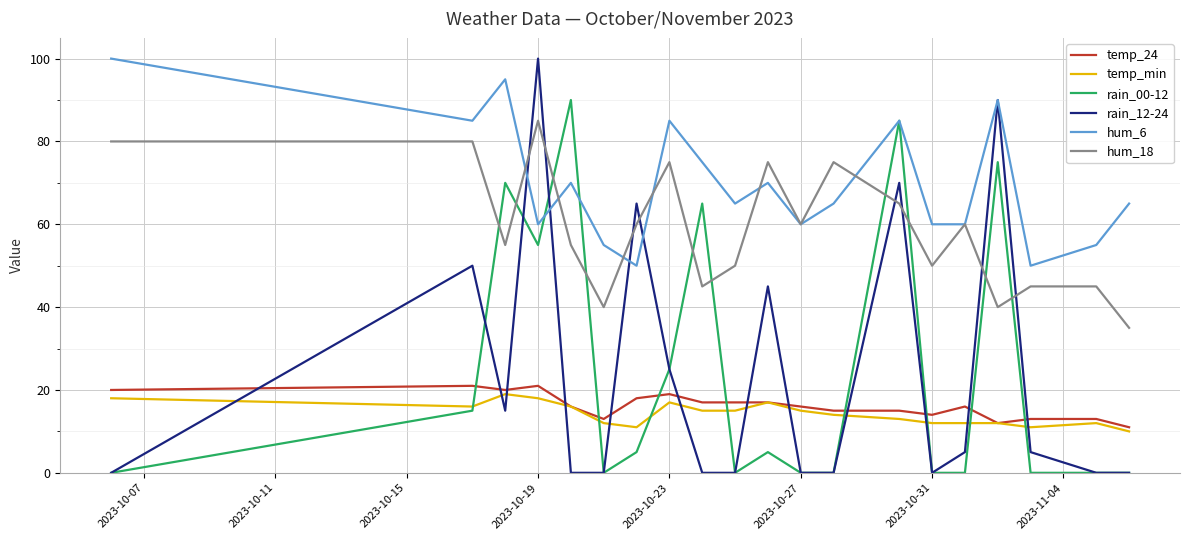

What is the lowest value of the temp_min series?

10